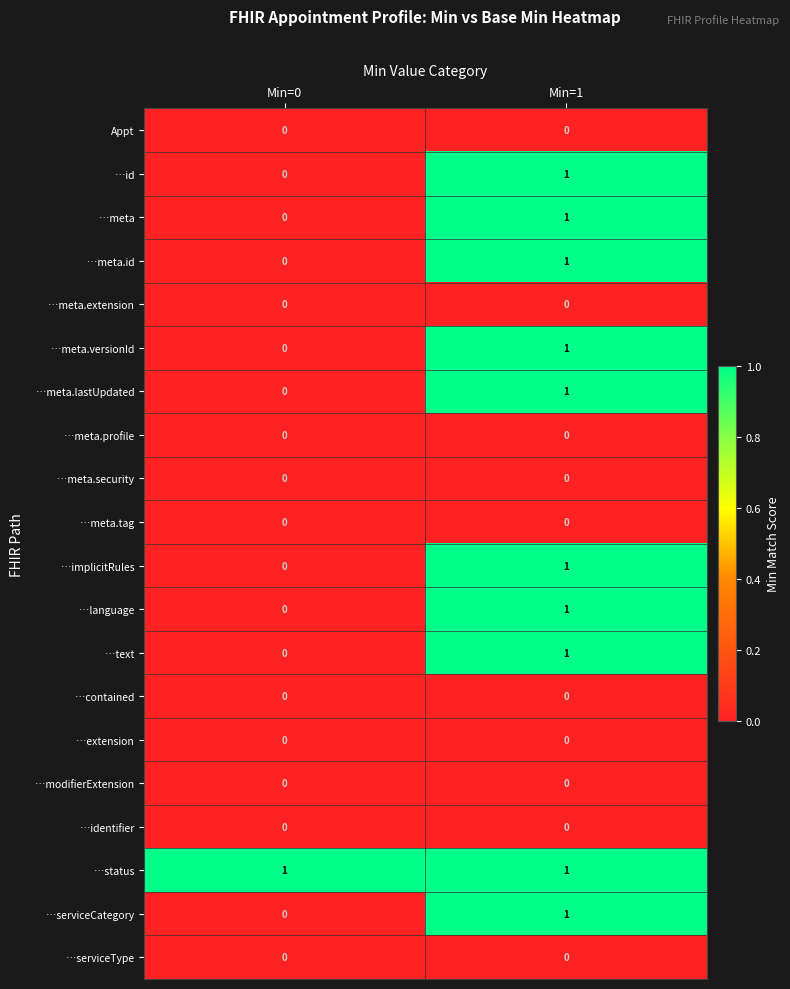

What is the total value across all series at Min=0?

1